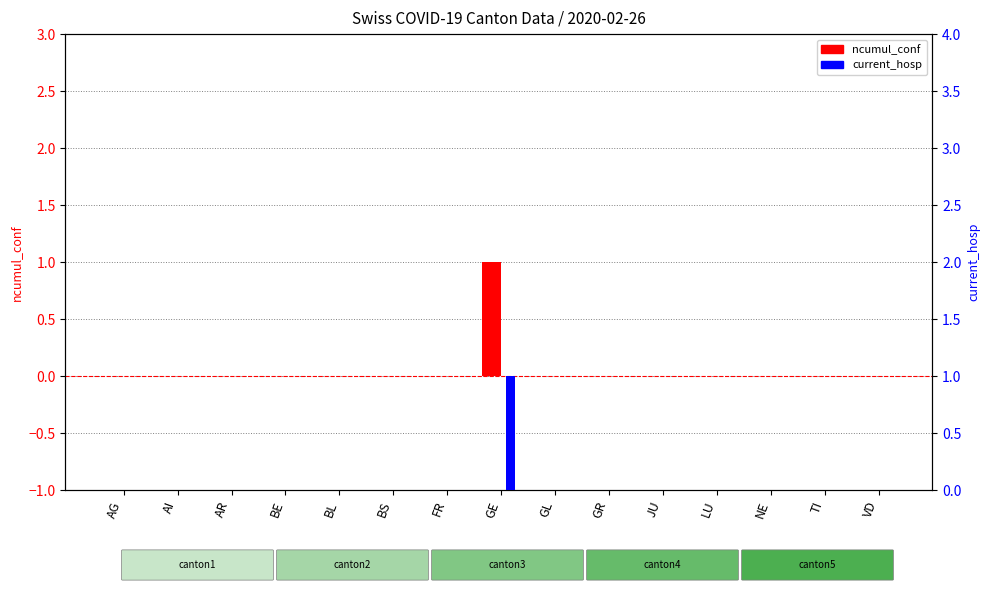

List the labels in order of ncumul_conf value, smallest first.

AG, AI, AR, BE, BL, BS, FR, GL, GR, JU, LU, NE, TI, VD, GE